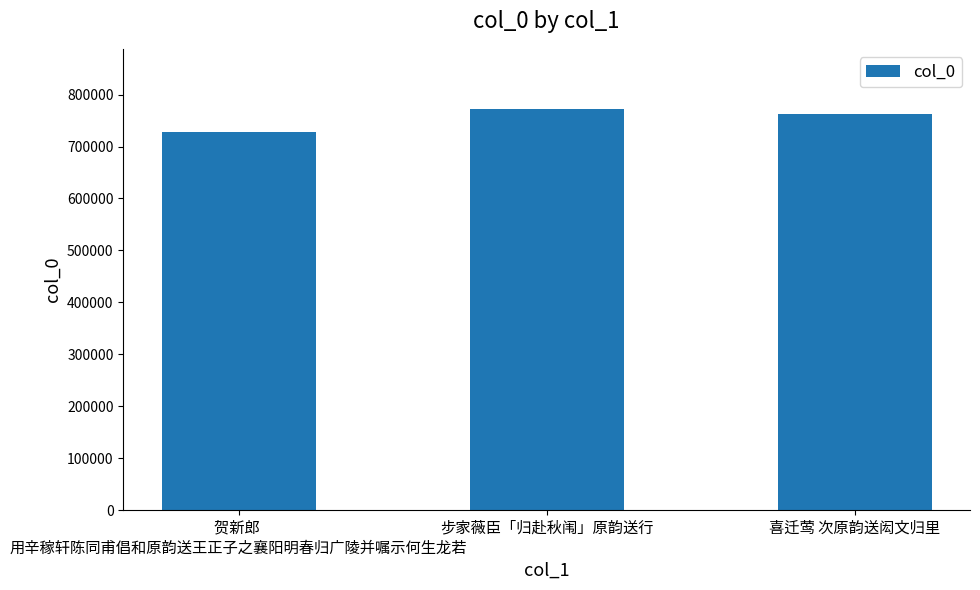

What is the change in value from 贺新郎  用辛稼轩陈同甫倡和原韵送王正子之襄阳明春归广陵并嘱示何生龙若 to 喜迁莺 次原韵送闳文归里?

+34832